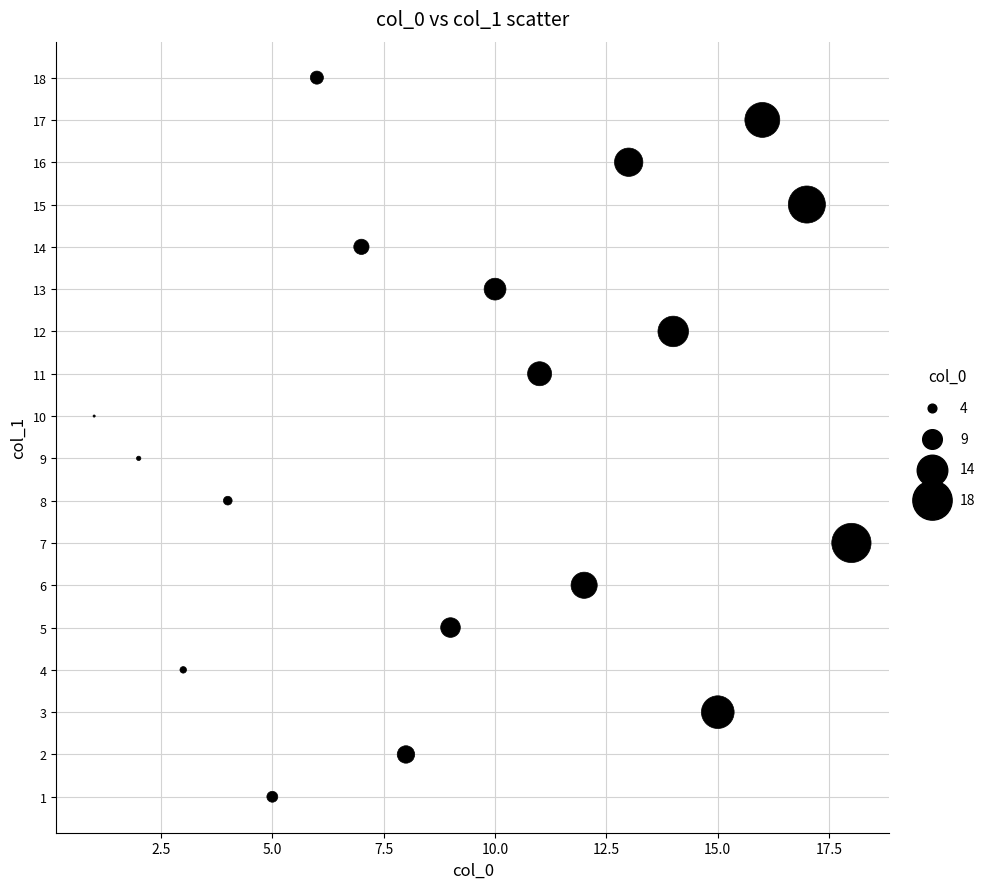

What is the range of X values (max minus min)?

17